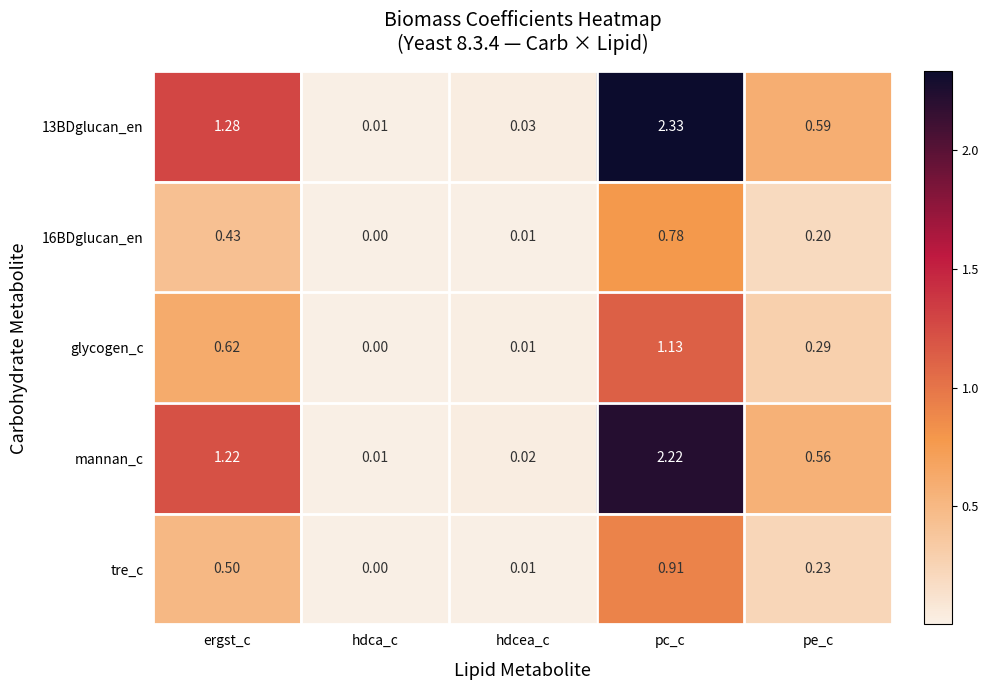

Where is glycogen_c nearest to the value 0?

hdca_c